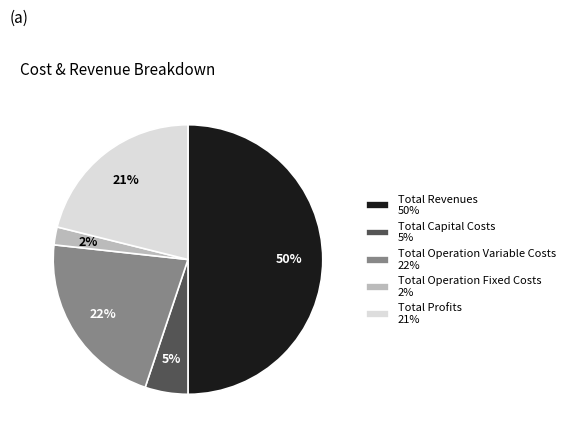

To the nearest percent, what is the average slice percentage?

20%